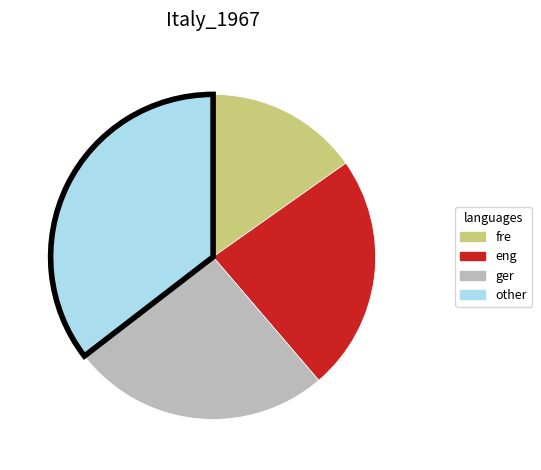

Count the number of slices in the pie.

4